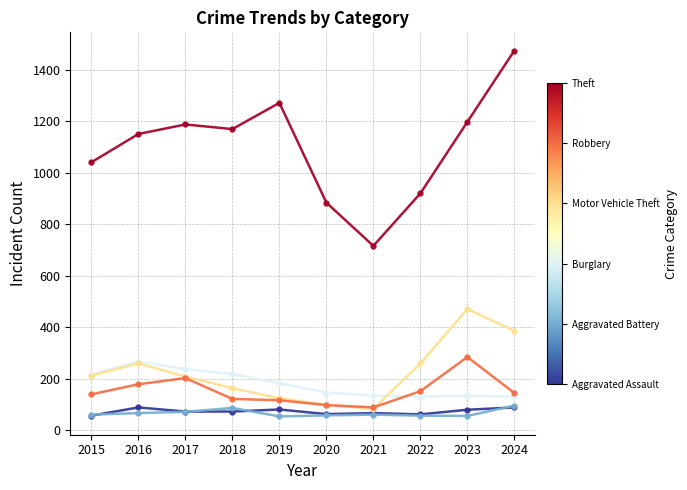

What is the total value across all series at 2018?

1830